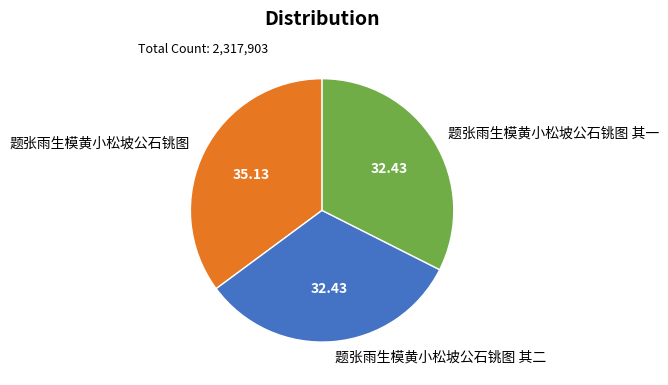

Is 题张雨生模黄小松坡公石铫图 其二 the majority of the pie?

No